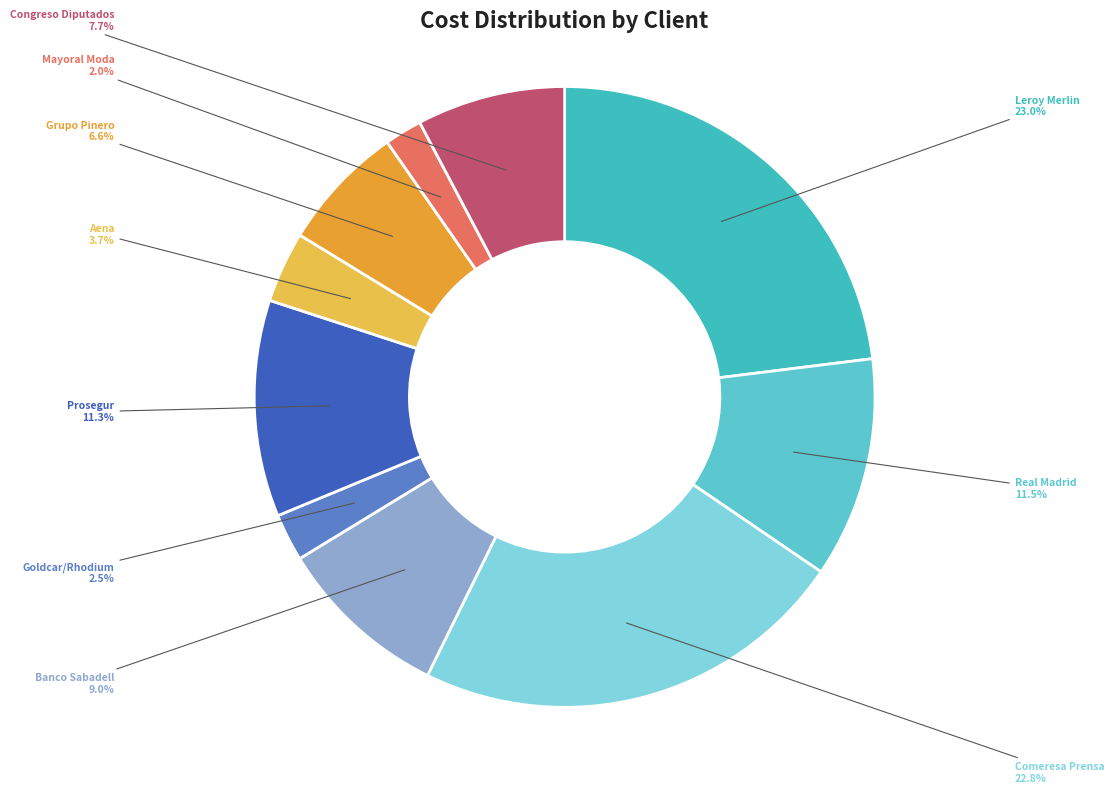

Count the number of slices in the pie.

10